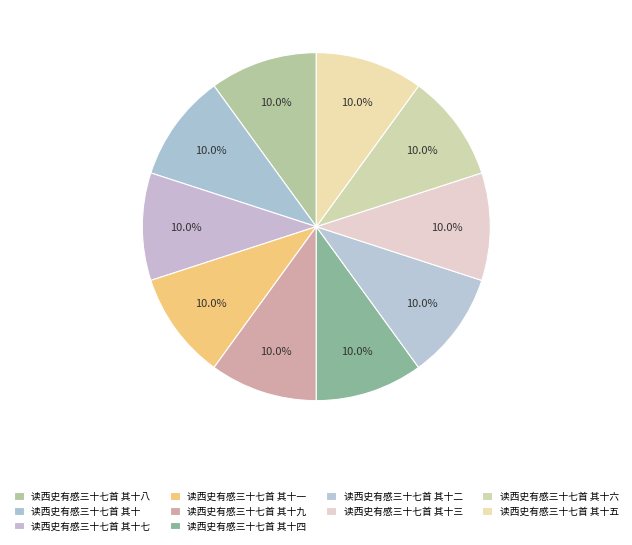

Is 读西史有感三十七首 其十二 the majority of the pie?

No